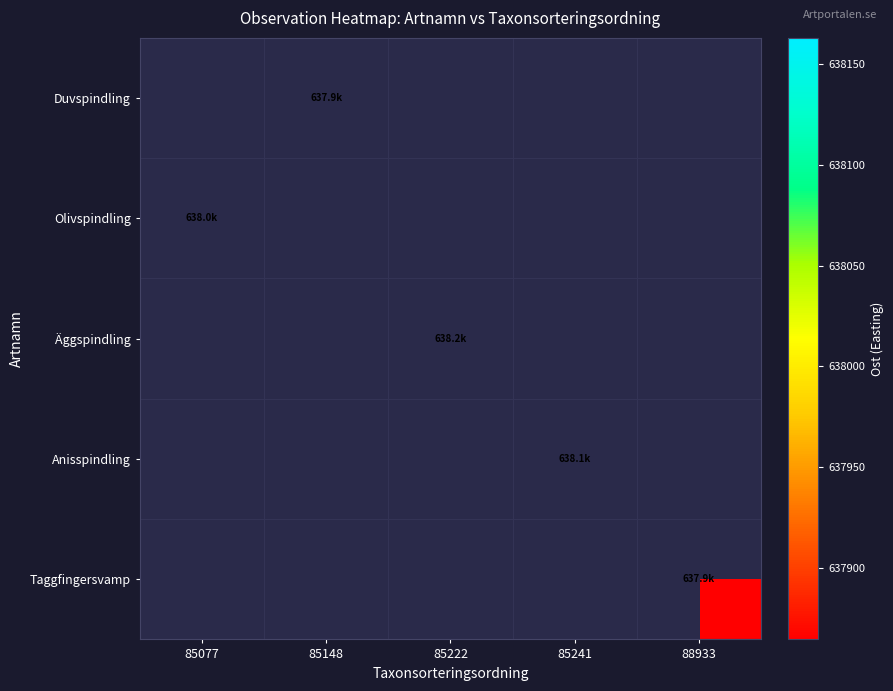

How many categories are shown in the chart?

5